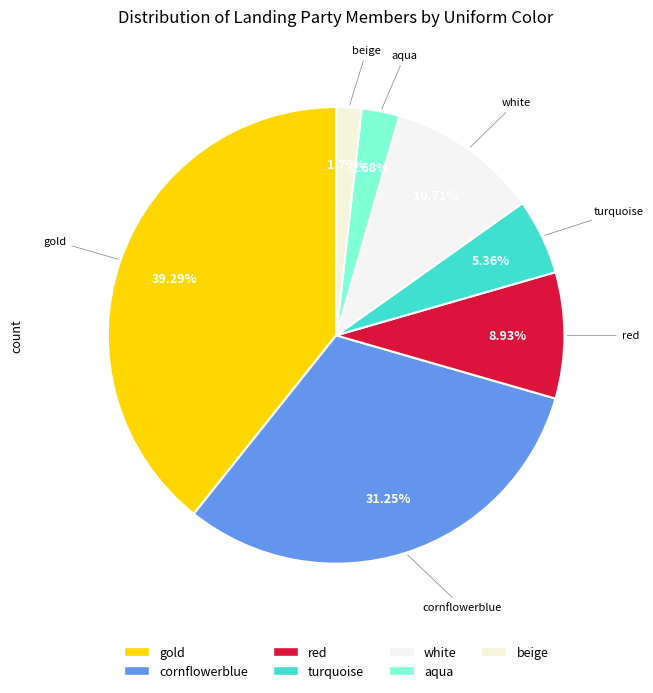

Combined, do aqua and red account for over 50%?

No